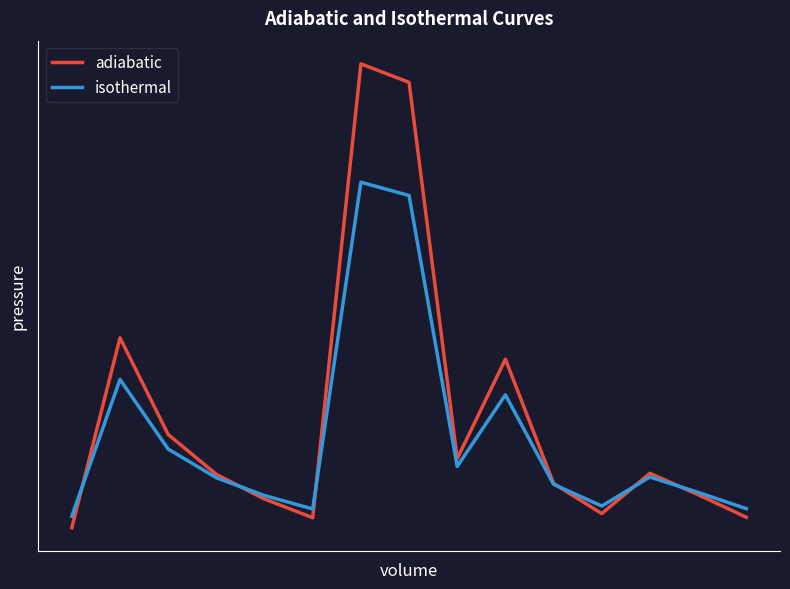

Does the chart have visible grid lines?

No